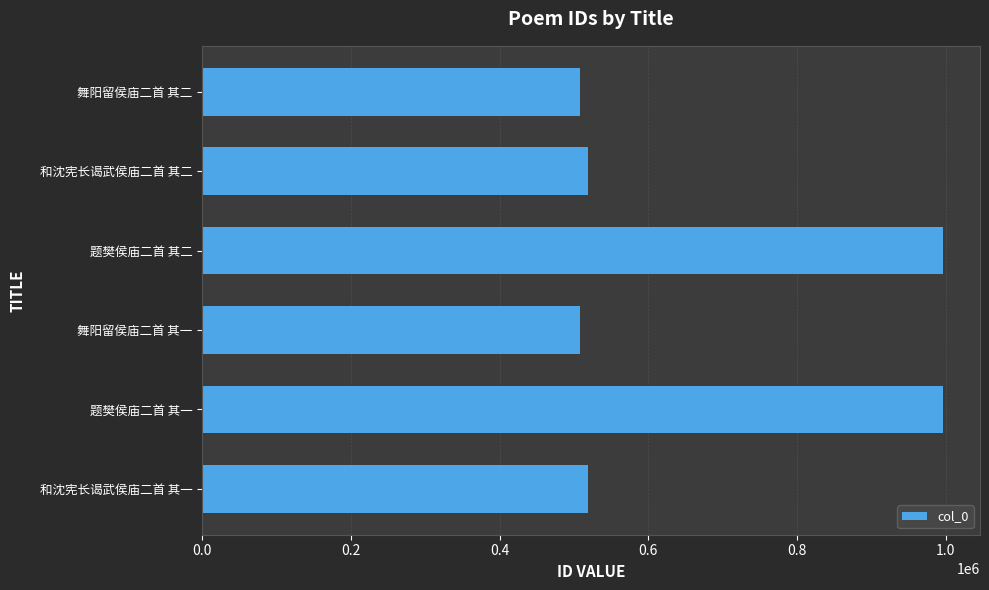

Which has a higher value, 舞阳留侯庙二首 其一 or 题樊侯庙二首 其一?

题樊侯庙二首 其一